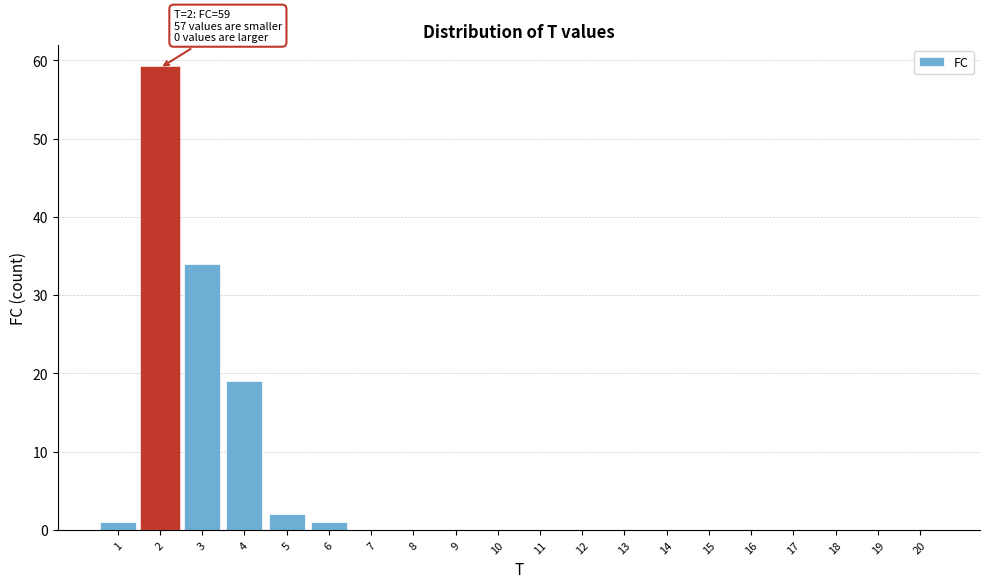

Reading right to left, what are all the values shown in this chart?

20=0	19=0	18=0	17=0	16=0	15=0	14=0	13=0	12=0	11=0	10=0	9=0	8=0	7=0	6=1	5=2	4=19	3=34	2=59	1=1